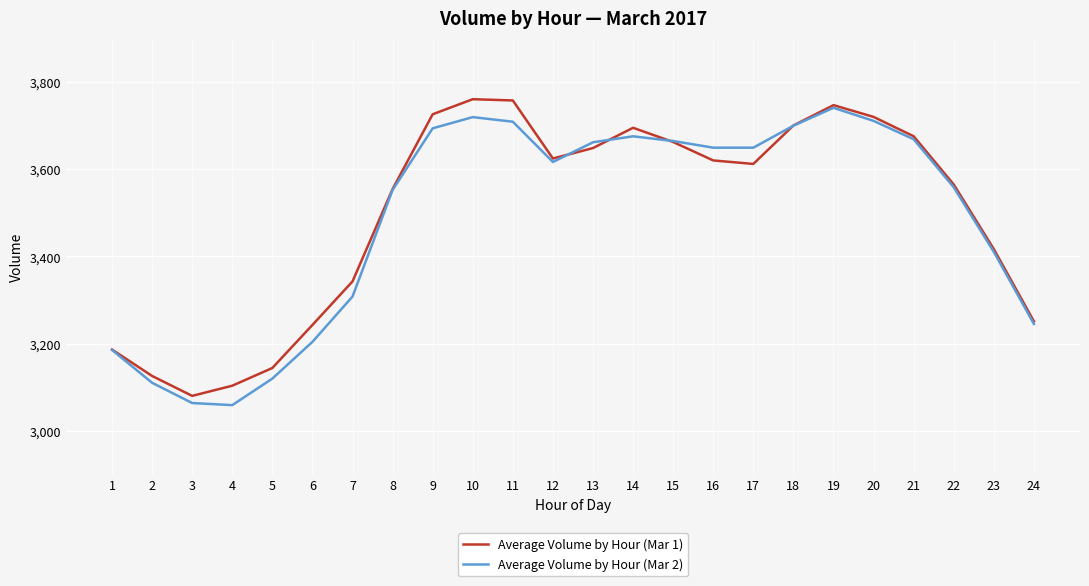

What is the total value across all series at 14?

7368.9